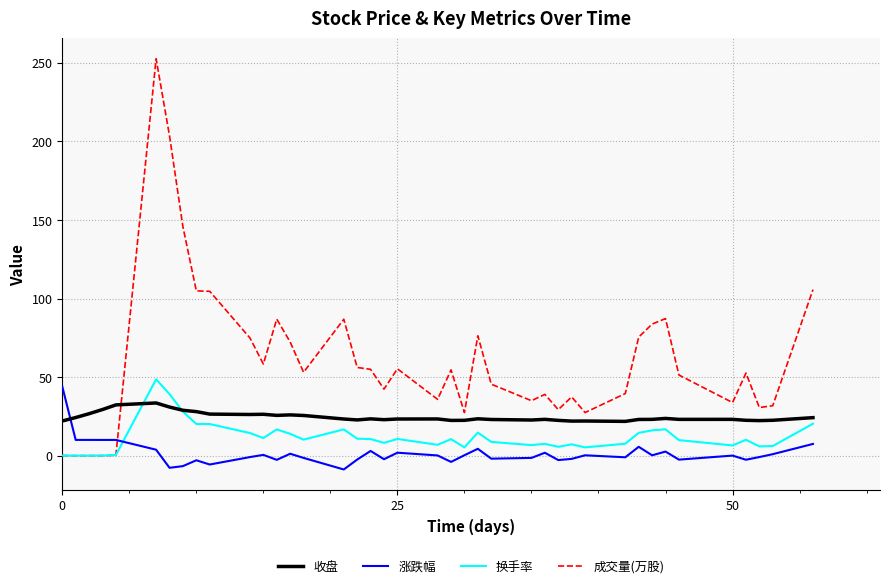

True or false: 成交量(万股) and 涨跌幅 cross at least once.

True